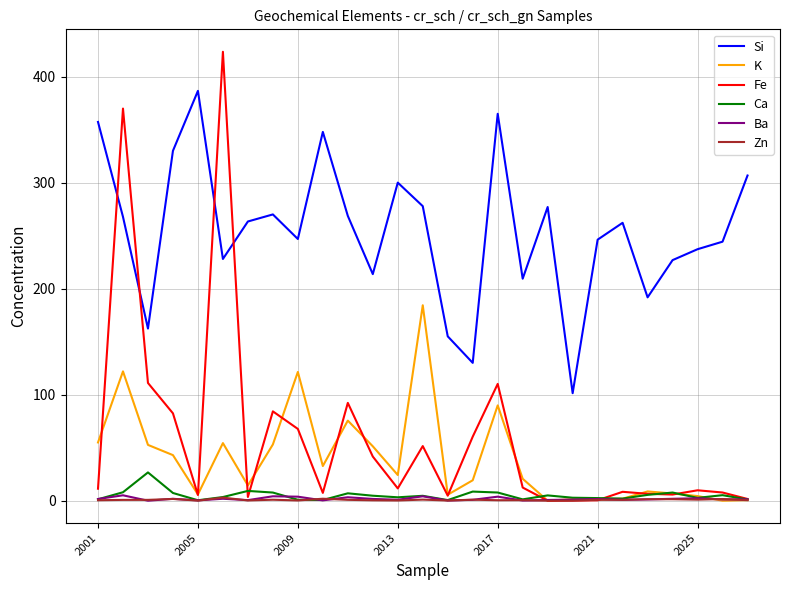

Count the number of categories in the chart.

27